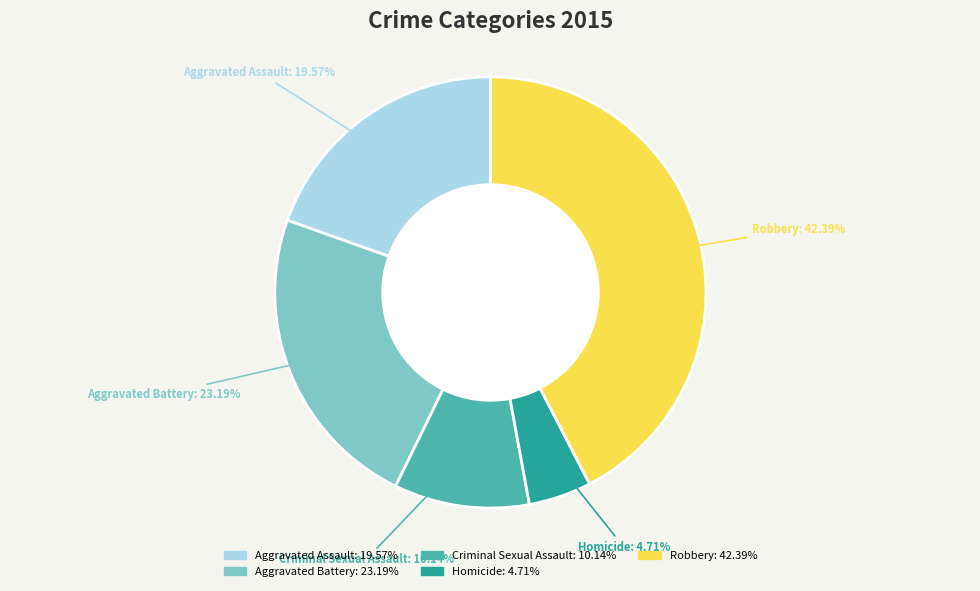

Which has a higher value, Aggravated Battery or Criminal Sexual Assault?

Aggravated Battery